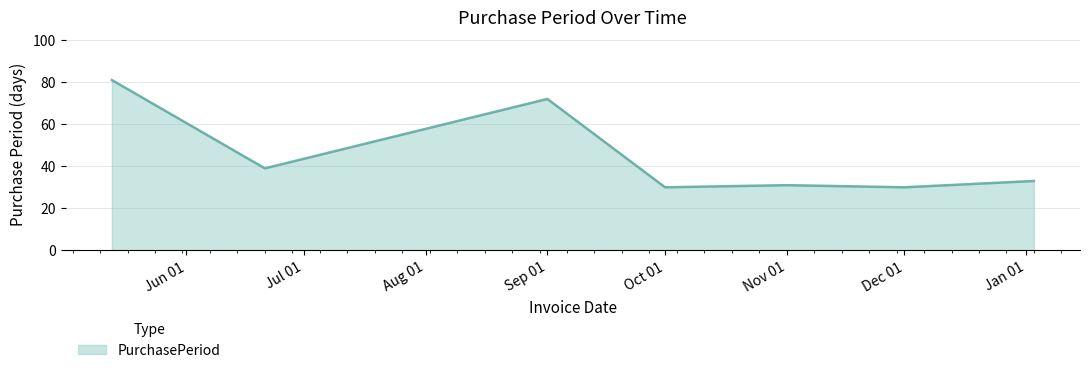

Does the chart display data point markers on the line(s)?

No